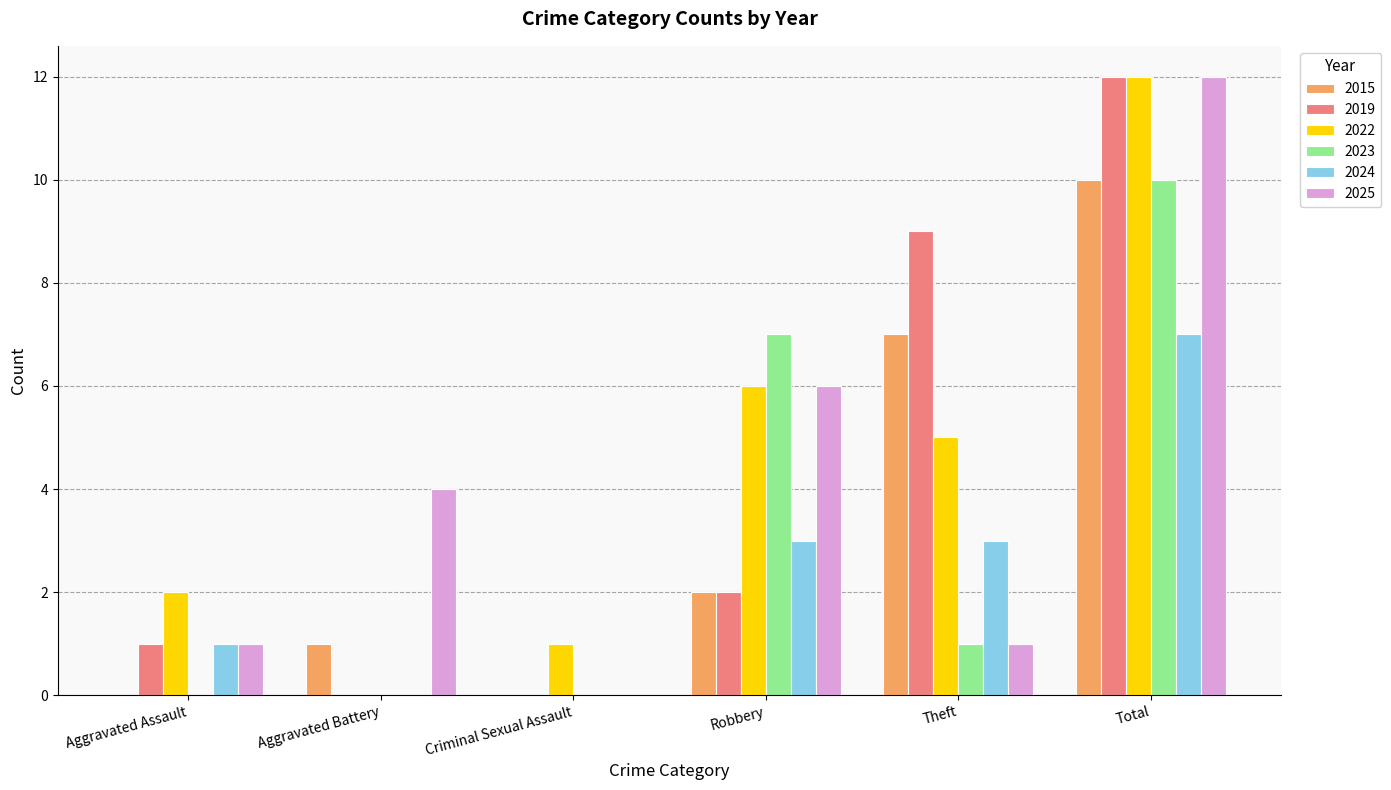

At which category is the sum across all series the highest?

Total